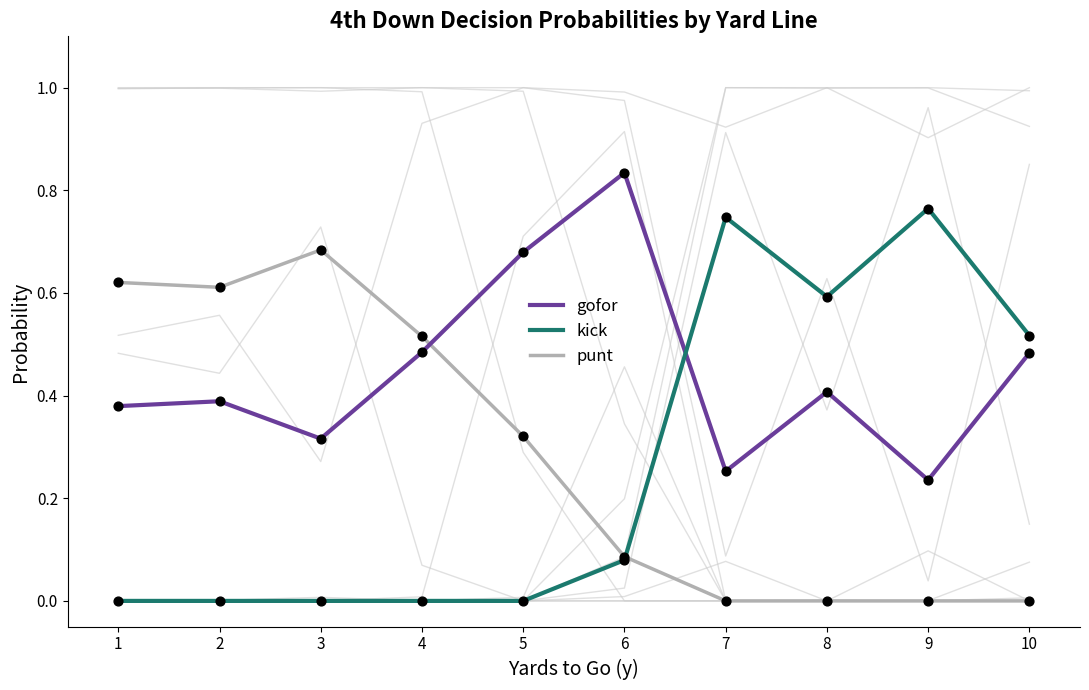

At which category is the sum across all series the highest?

1